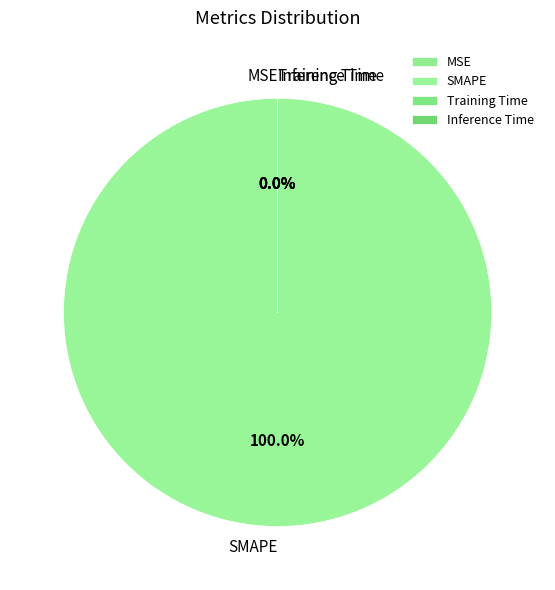

True or false: MSE accounts for 6% of the total.

False